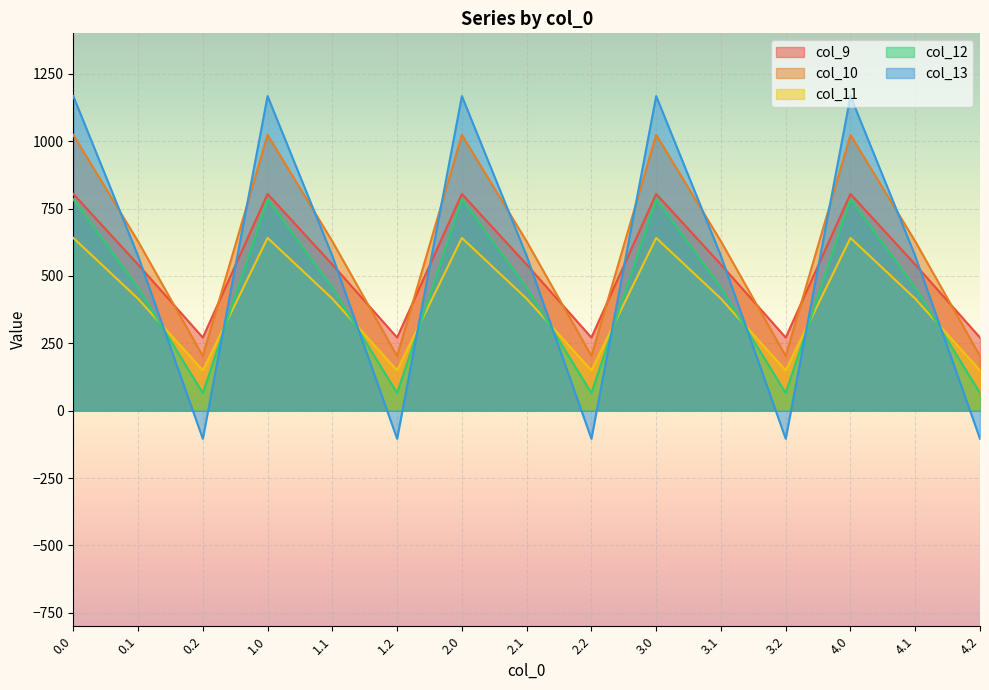

True or false: col_11 and col_12 cross at least once.

True